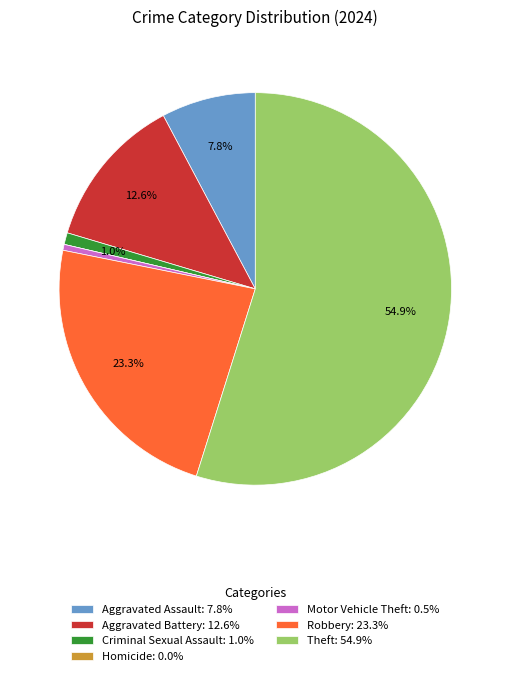

To the nearest percent, what is the average slice percentage?

14%